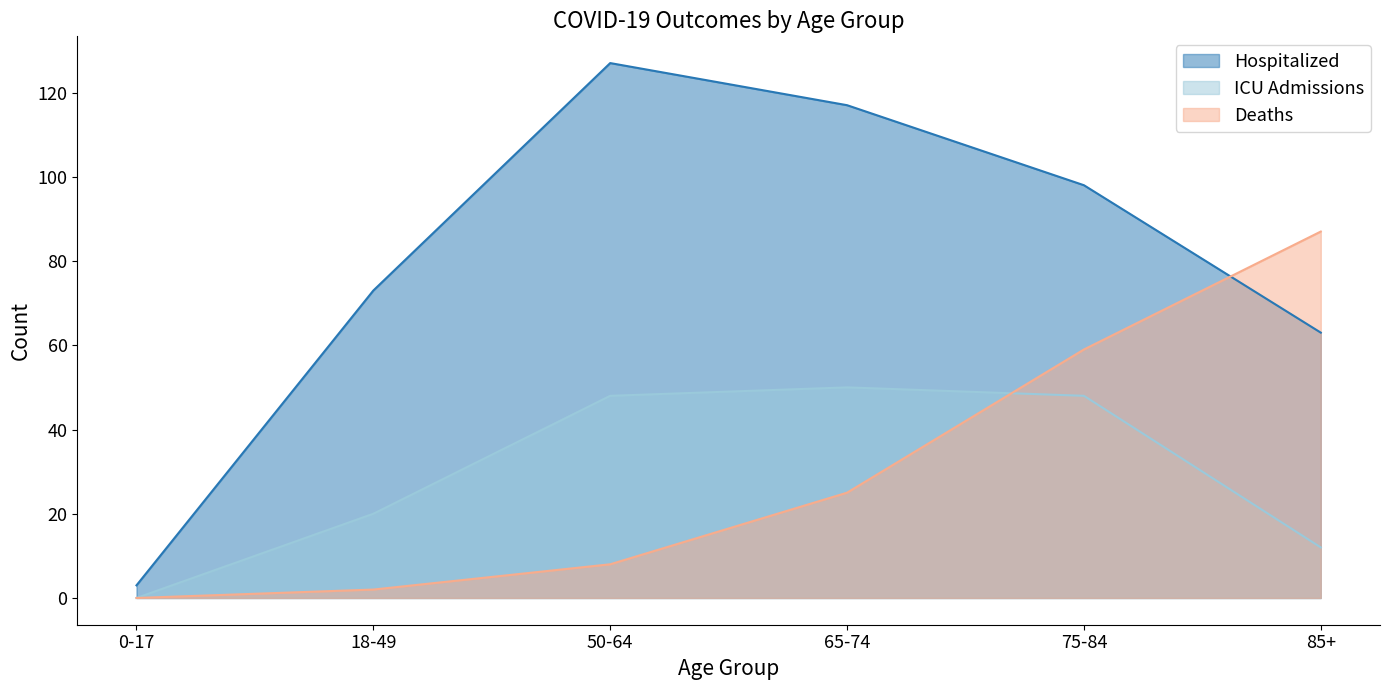

Reading right to left, transcribe all the data shown in this chart.

Hospitalized: 85+=63	75-84=98	65-74=117	50-64=127	18-49=73	0-17=3
ICU Admissions: 85+=12	75-84=48	65-74=50	50-64=48	18-49=20	0-17=0
Deaths: 85+=87	75-84=59	65-74=25	50-64=8	18-49=2	0-17=0